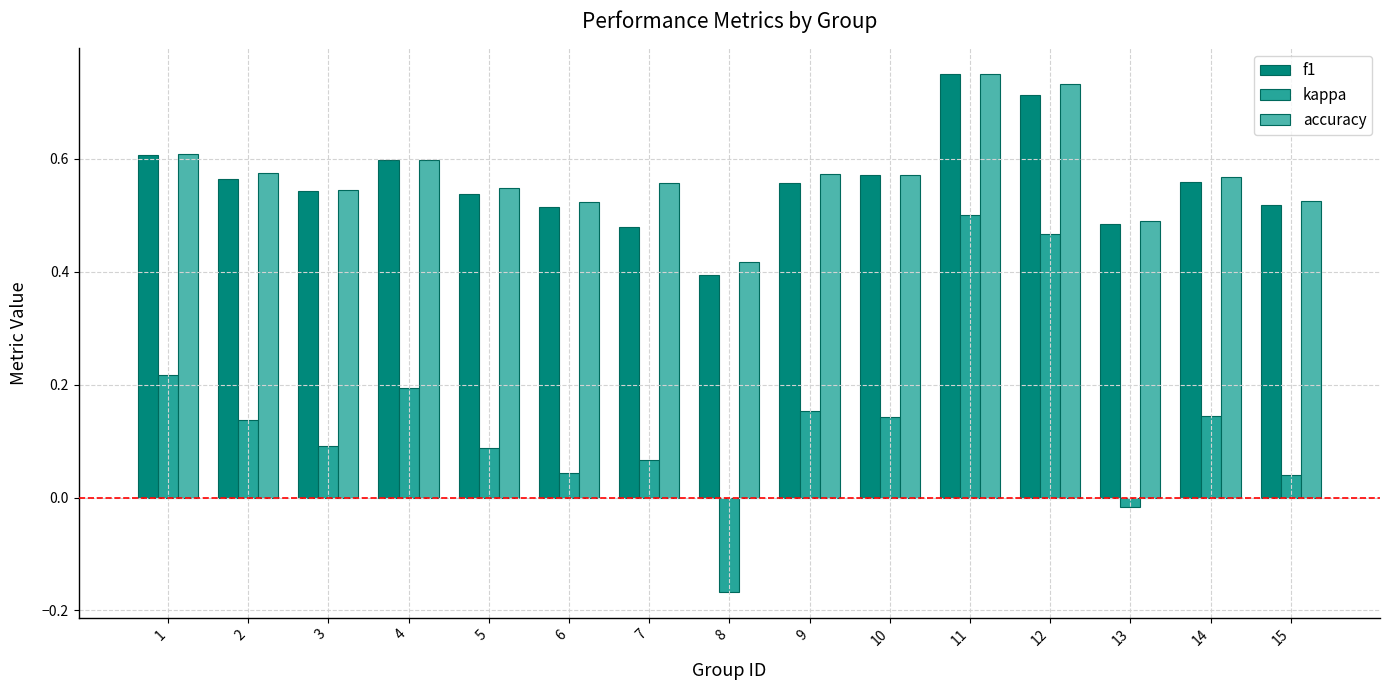

Which category has the lowest value in the accuracy series?

8